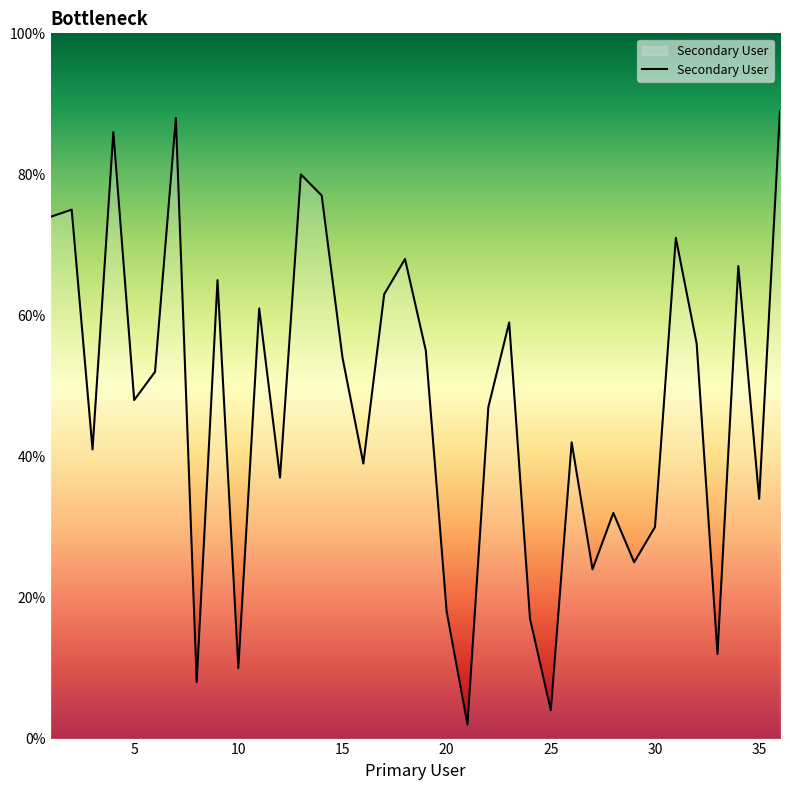

What is the greatest value displayed?

89